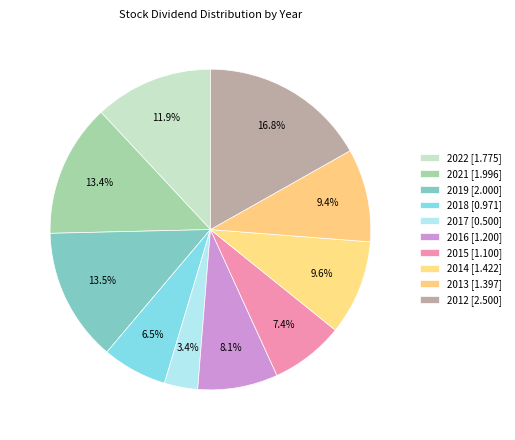

Is 2022 the majority of the pie?

No